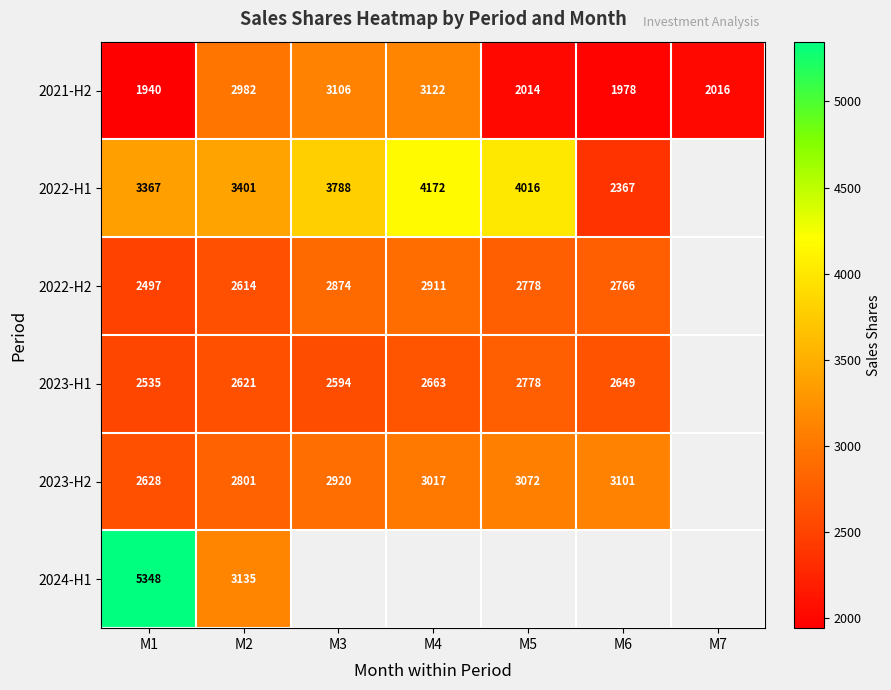

True or false: 2022-H2 has a value of 1749.5 at M5.

False